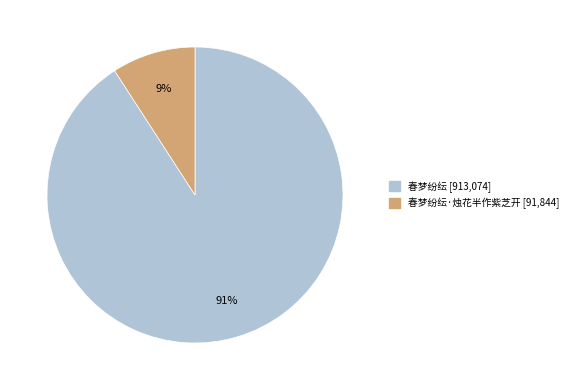

To the nearest percent, what is the average slice percentage?

50%